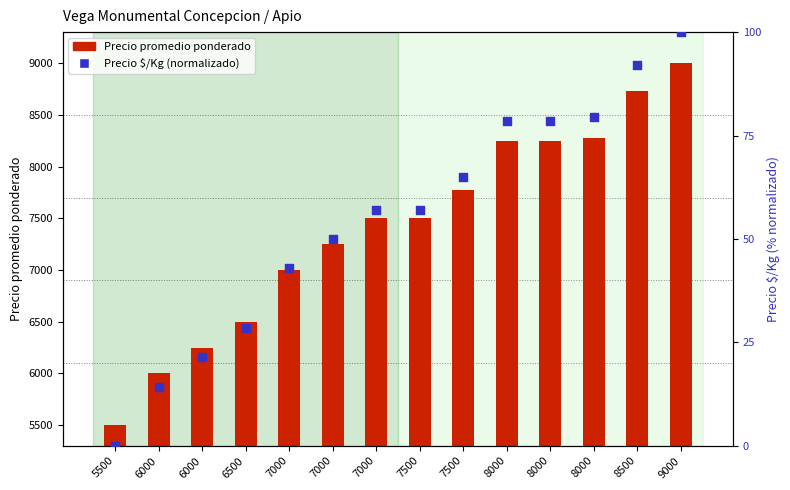

Is the value of Precio promedio ponderado at 5500 greater than the value of Precio $/Kg (normalizado) at 7000?

Yes